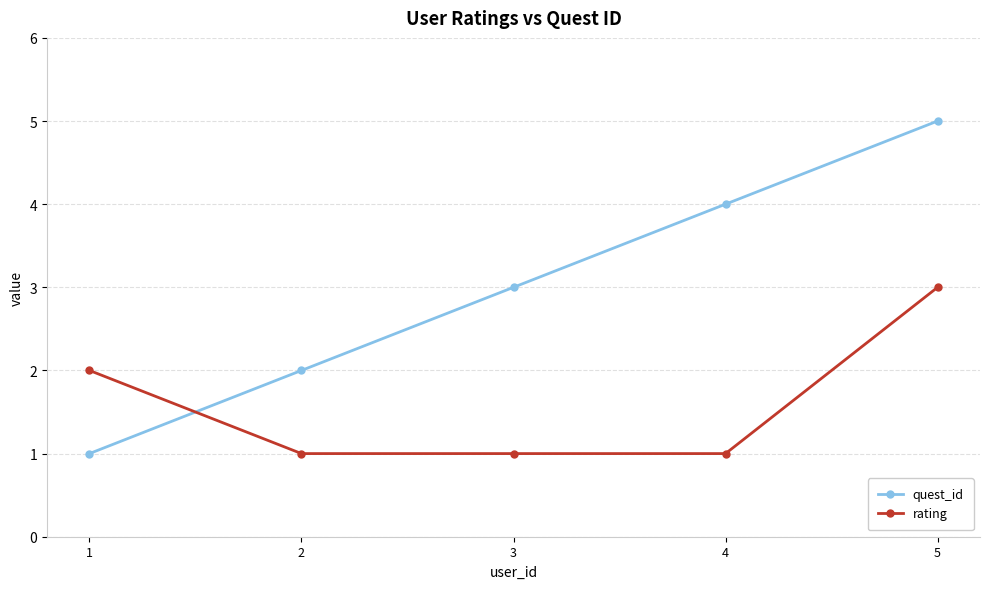

Rank the series by their average value, from highest to lowest.

quest_id, rating